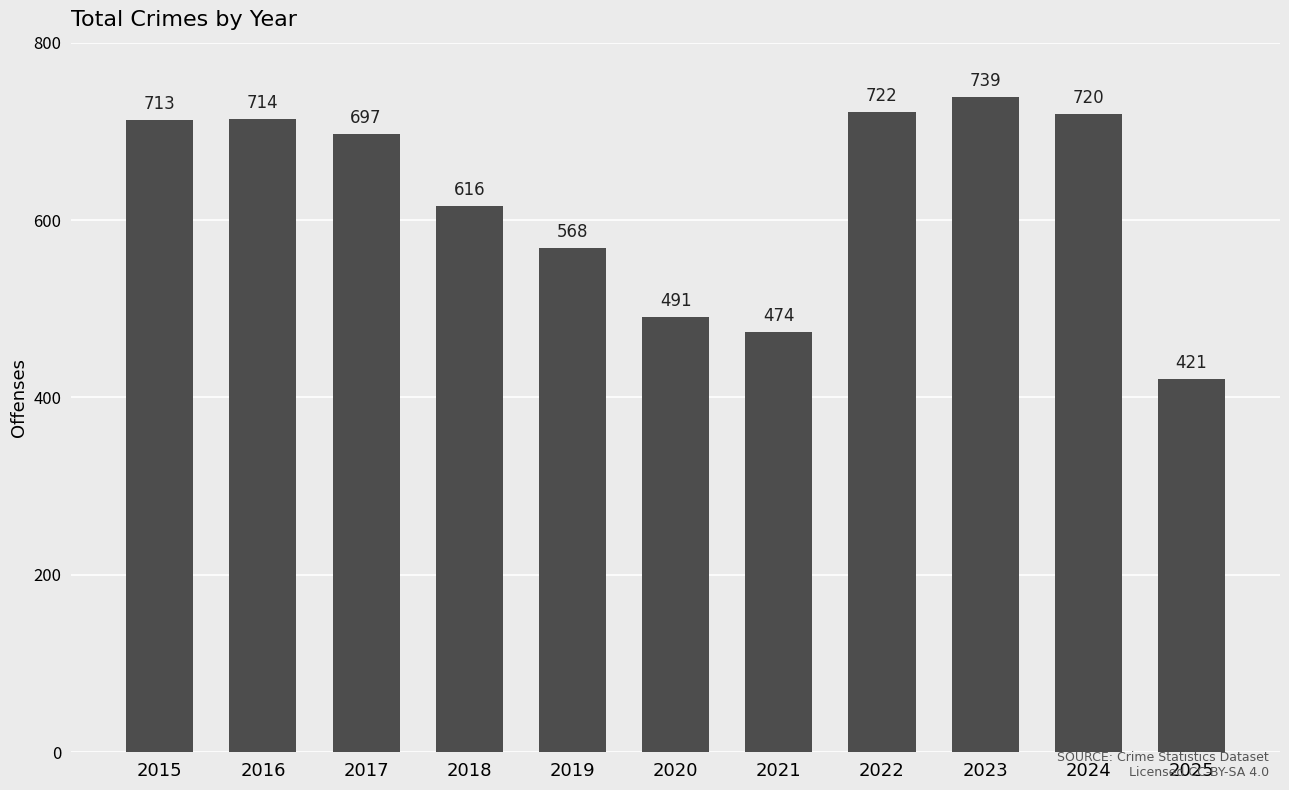

Between 2016 and 2022, which is larger?

2022